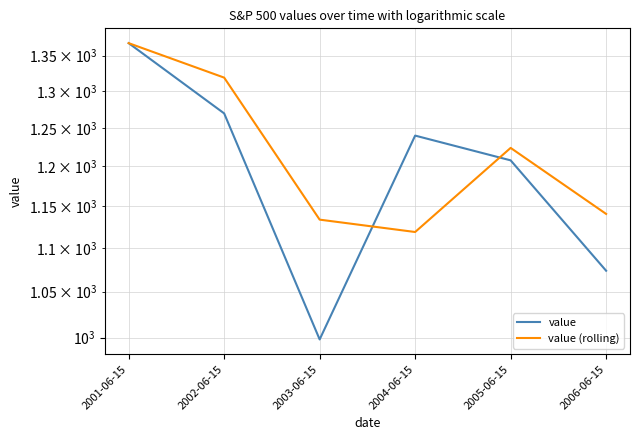

At how many categories does at least one series exceed 1228?

3